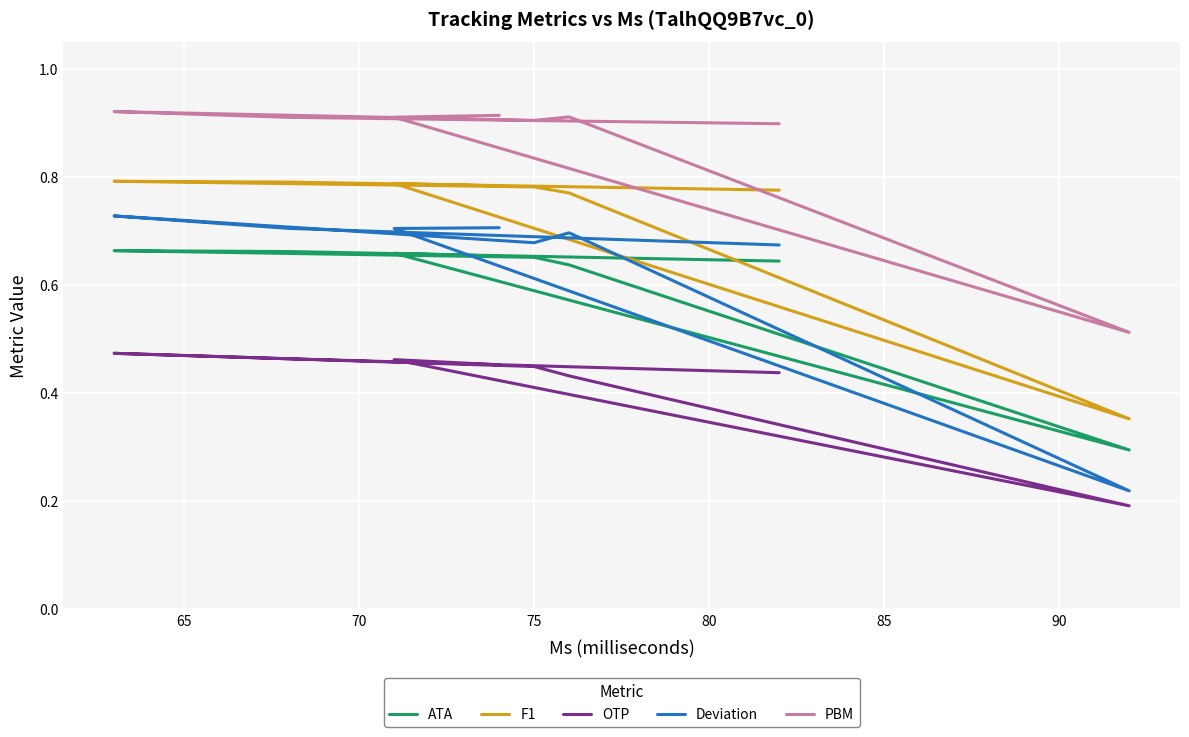

The value of F1 at 70 is 0.8. True or false?

True